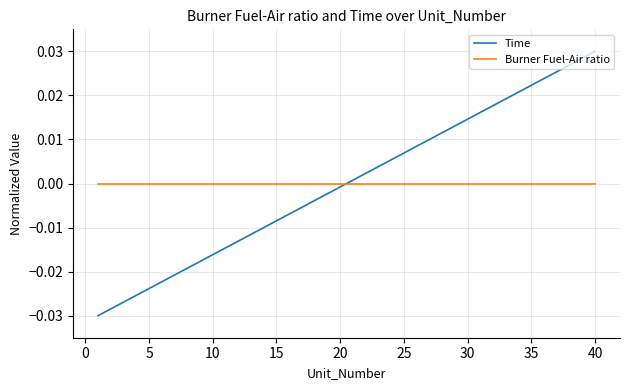

Which series has the widest spread of values?

Time